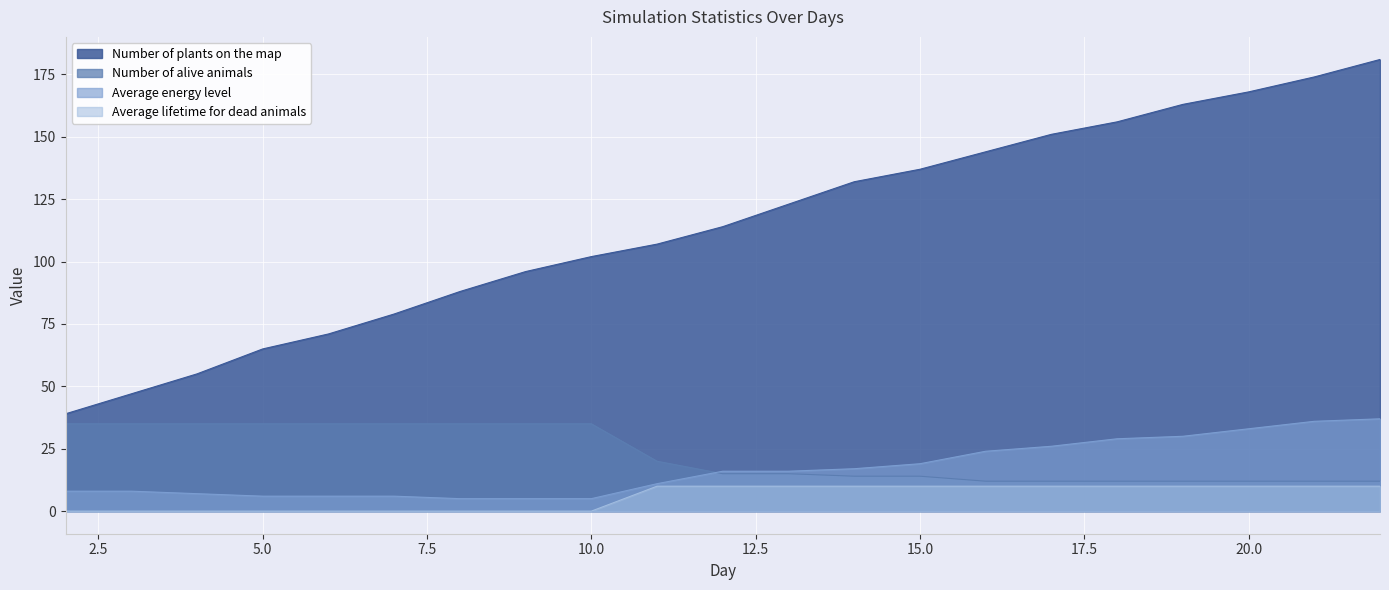

What is the value of the Number of plants on the map point at the 16th from the left?

151